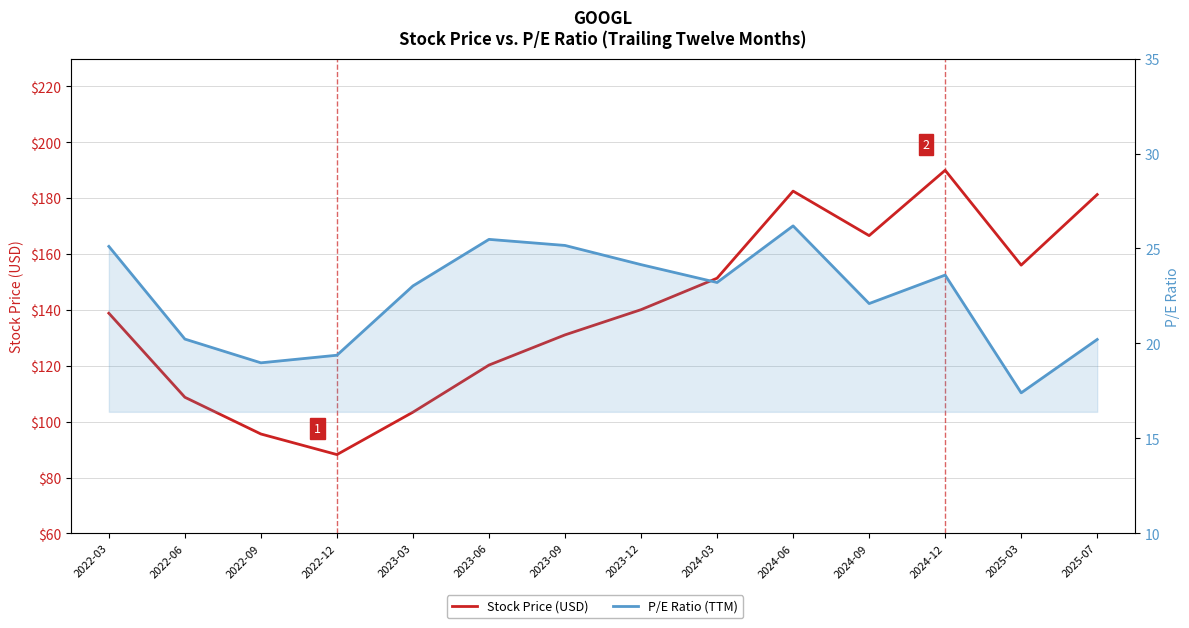

What value does the Stock Price (USD) series have at 2022-06?

108.7